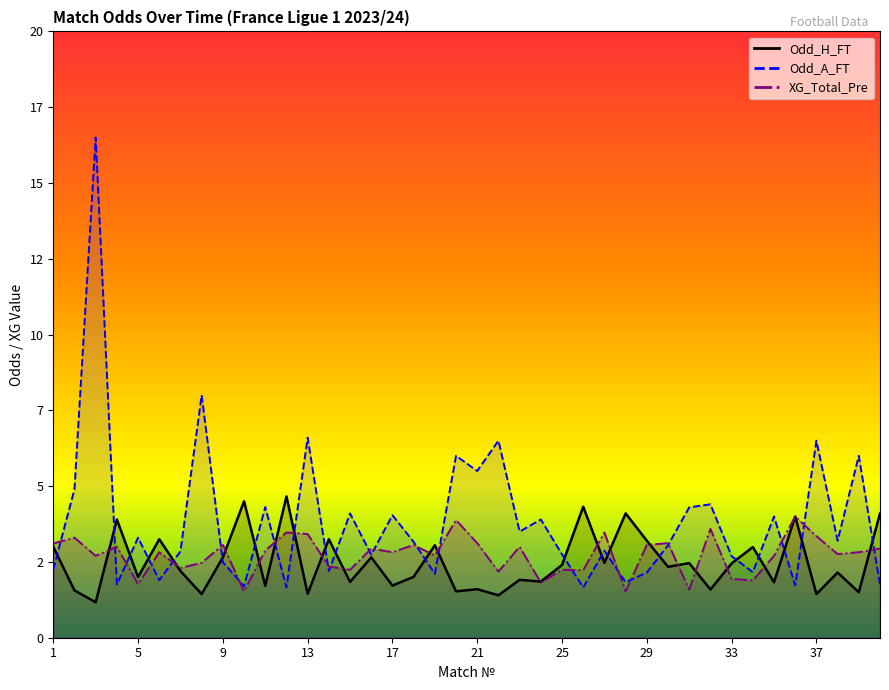

After their last crossing, which series has the higher values: Odd_H_FT or Odd_A_FT?

Odd_H_FT